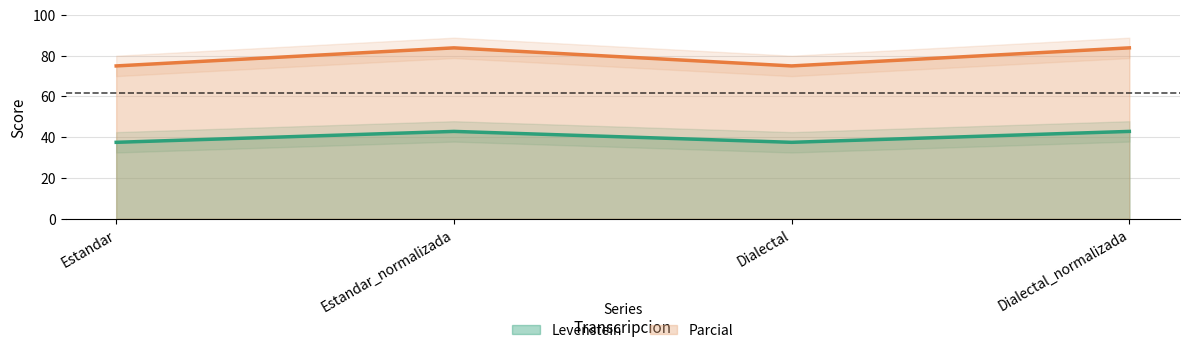

At which label does Parcial reach its minimum?

Estandar